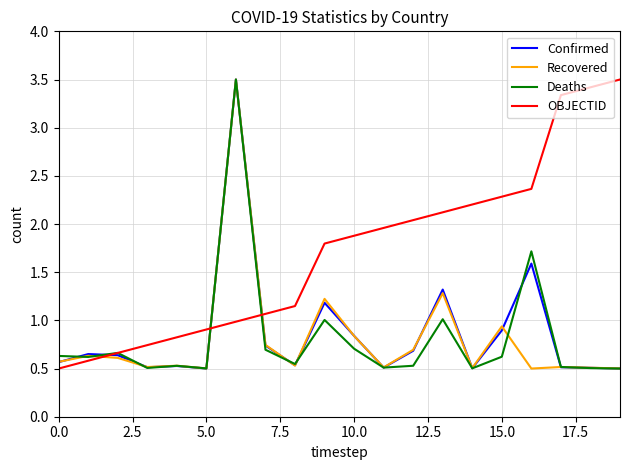

What is the maximum value for OBJECTID?

3.5